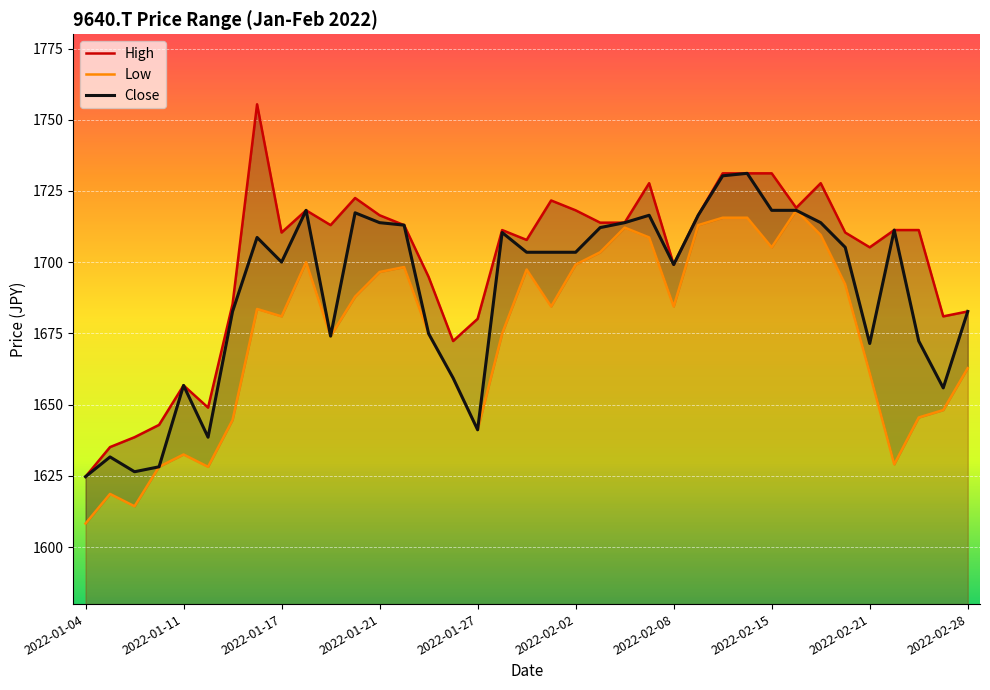

In High, how many points are lower than both neighbors (excluding endpoints)?

10